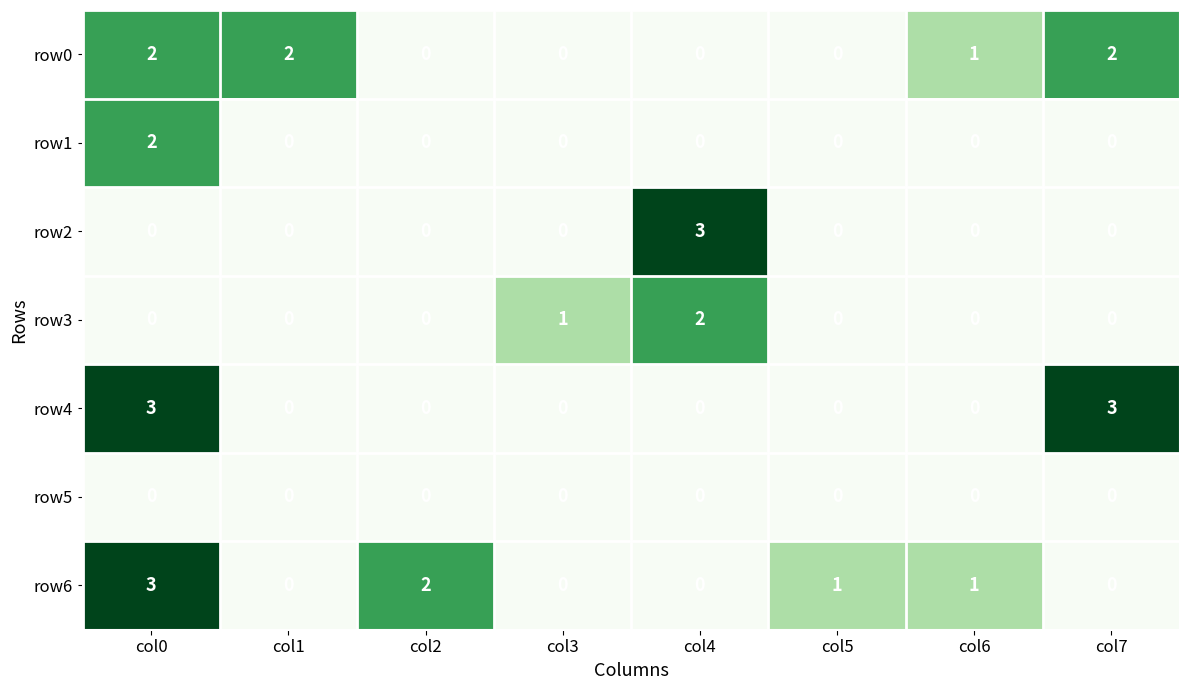

Is it true that row0 equals 2 at col7?

True